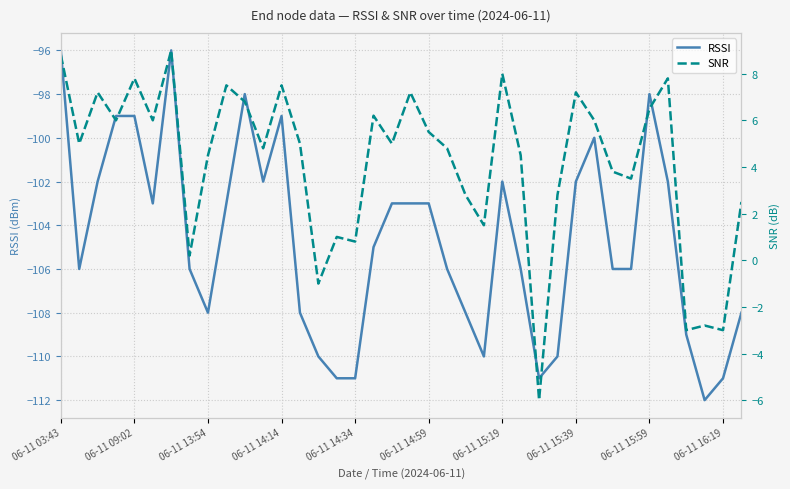

What is the total value across all series at 27?

-107.2